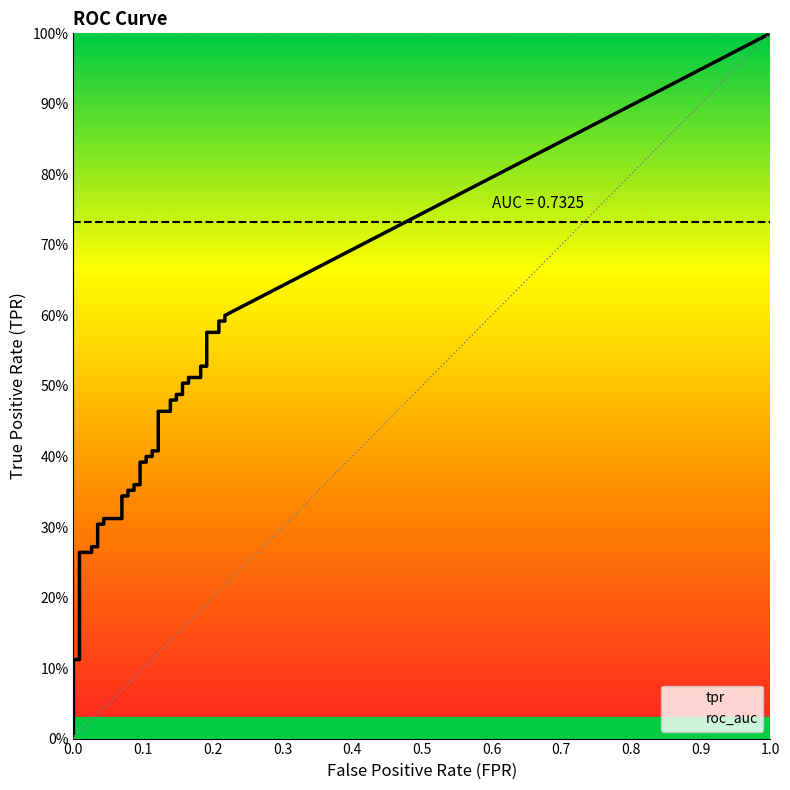

At which category is the sum across all series the highest?

39